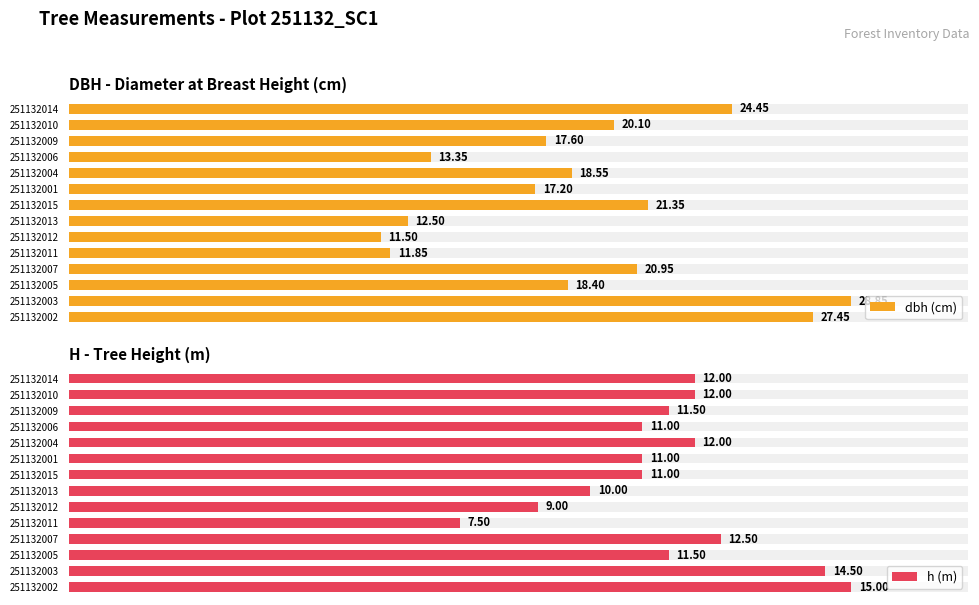

Which series has the largest total across all categories?

dbh (cm)